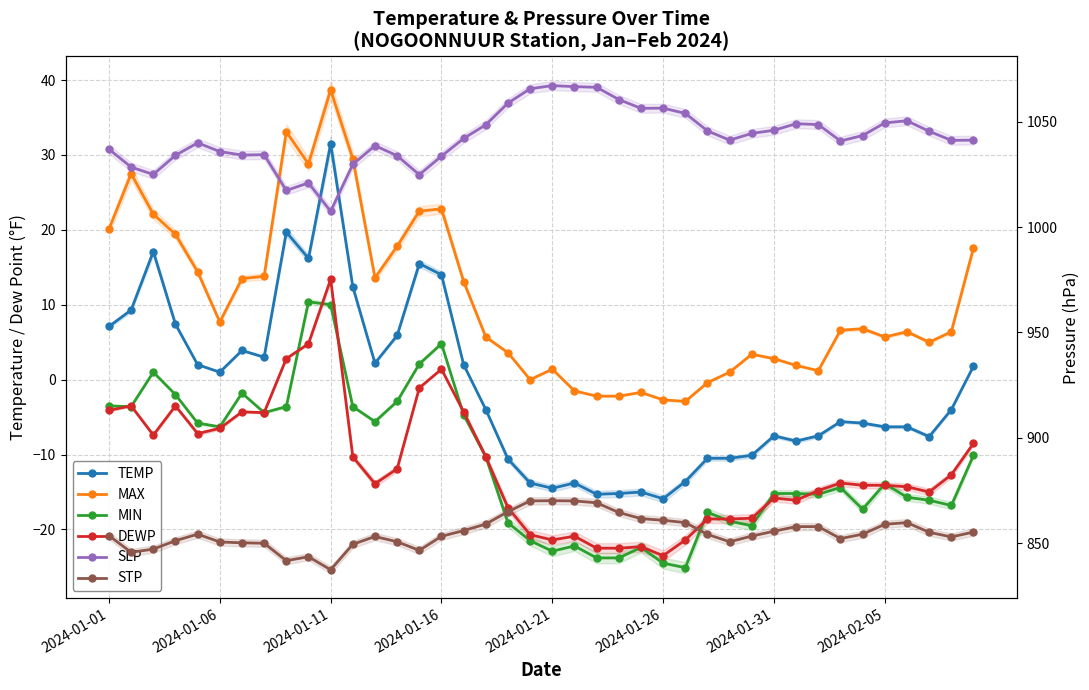

True or false: TEMP has more than 2 interior local peaks.

True